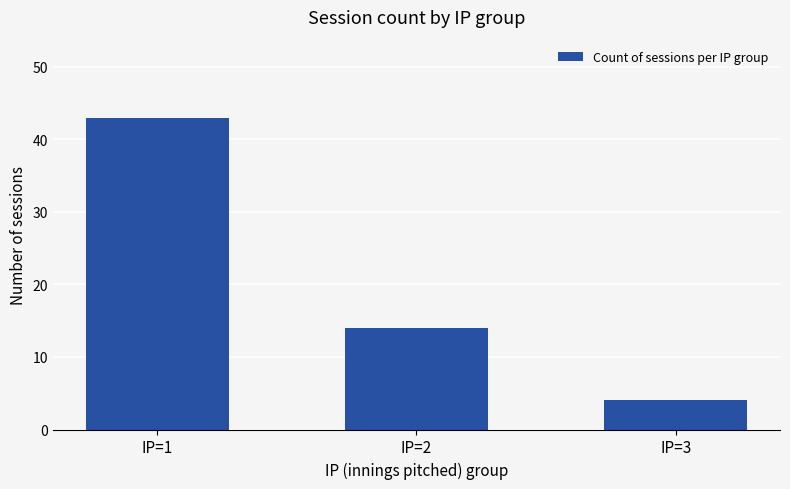

Read the value at IP=1, to the nearest 10.

40